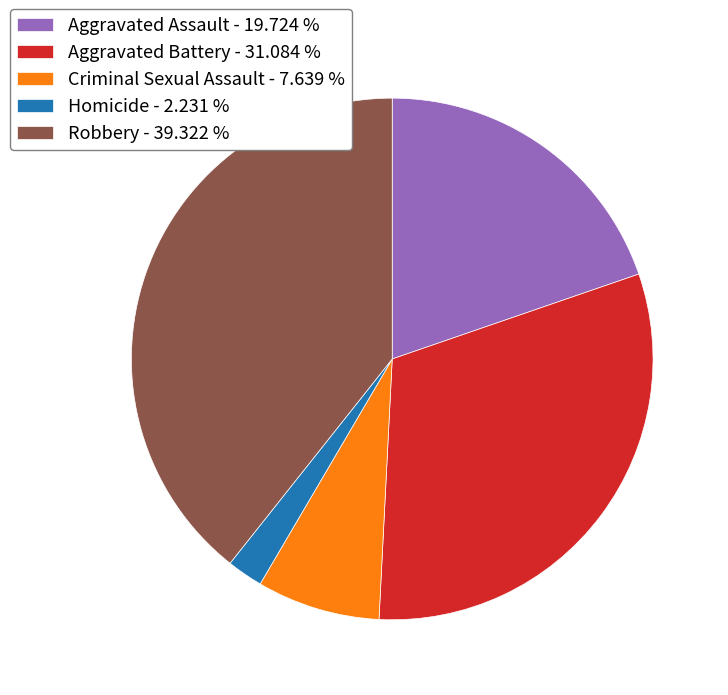

Is the sum of Robbery - 39.322 % and Homicide - 2.231 % greater than half?

No